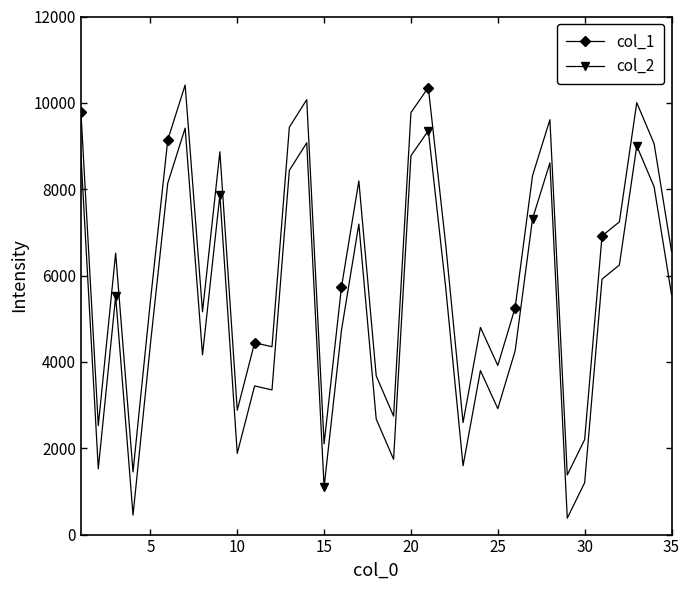

What is the greatest value displayed?

10413